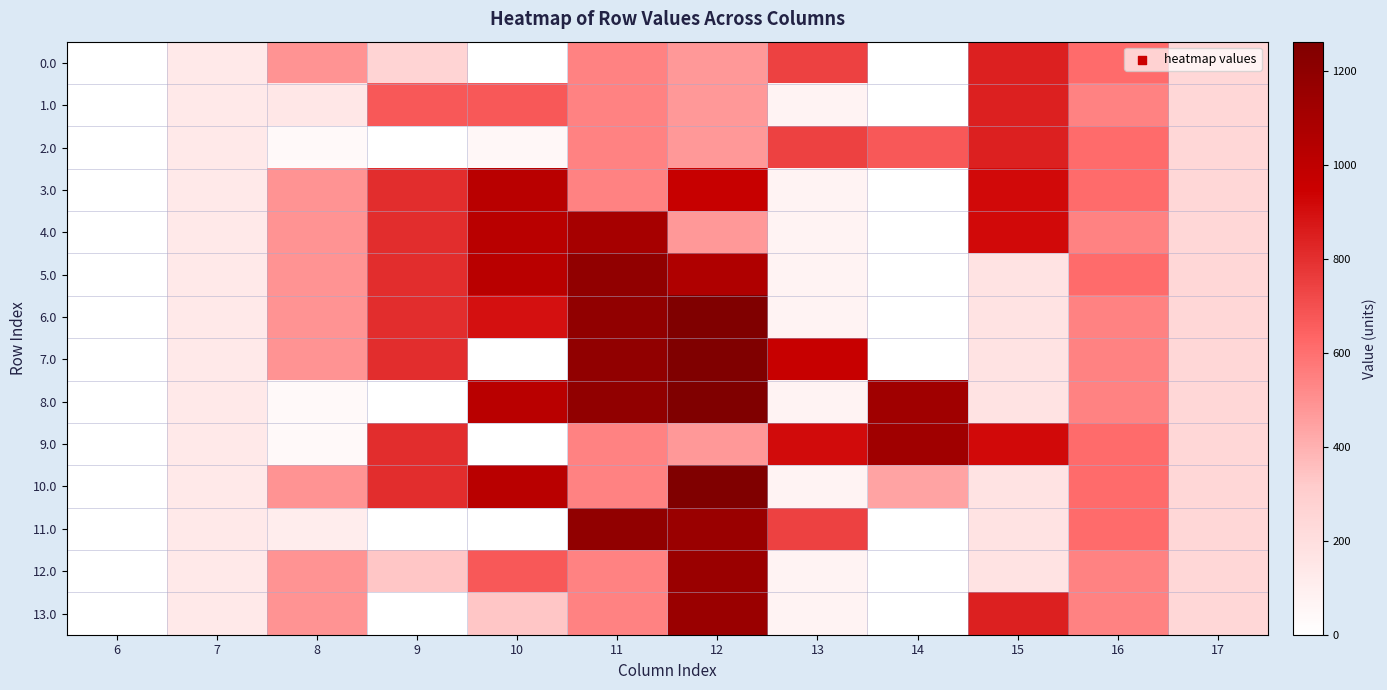

At how many categories does at least one series exceed 1043?

3